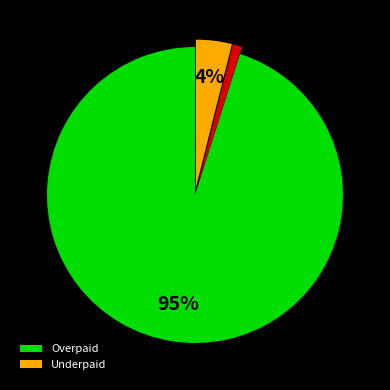

Is there any slice that represents more than half of the pie?

Yes